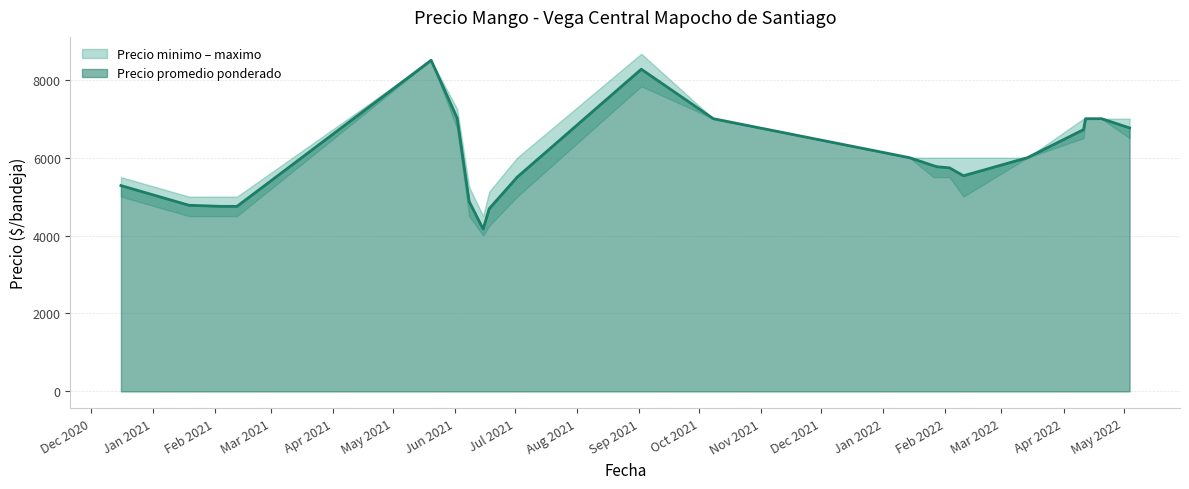

At which category is the sum across all series the highest?

15